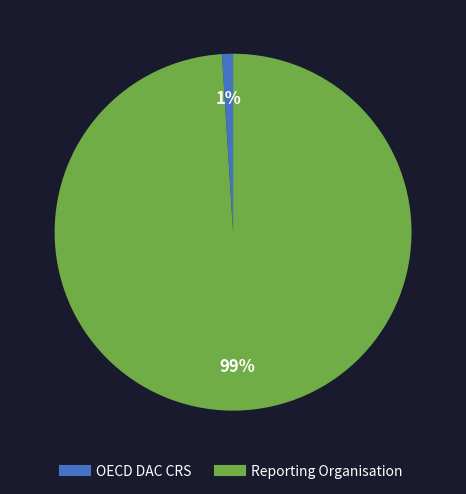

Combined, do OECD DAC CRS and Reporting Organisation account for over 50%?

Yes